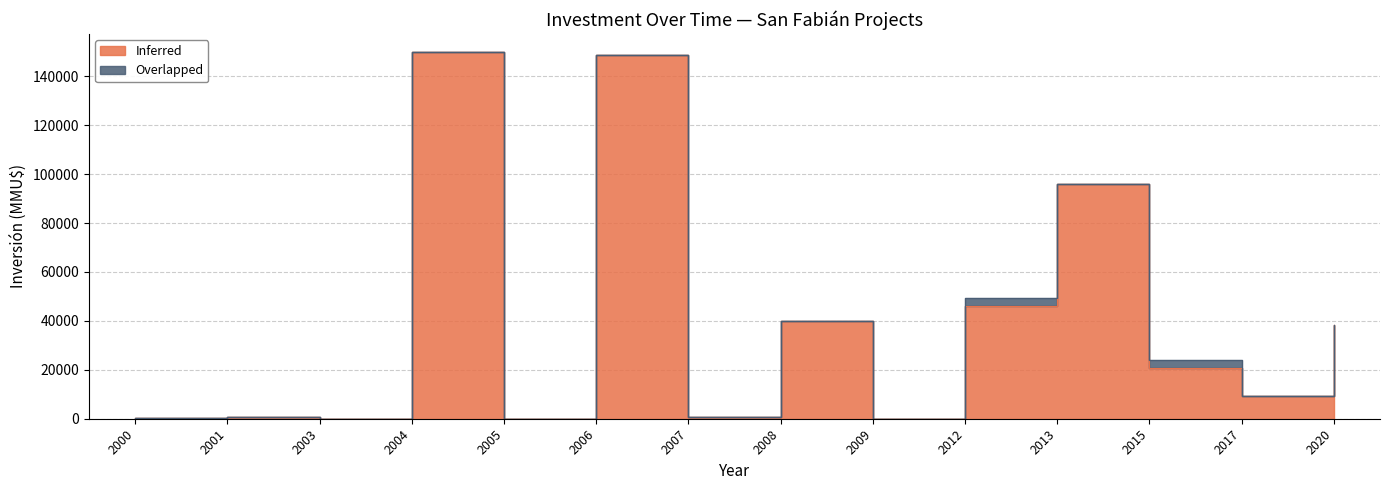

What is the value of the 7th point from the left?

590